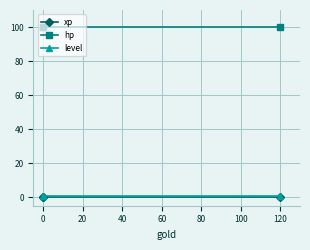

What is the maximum value shown in the chart?

100